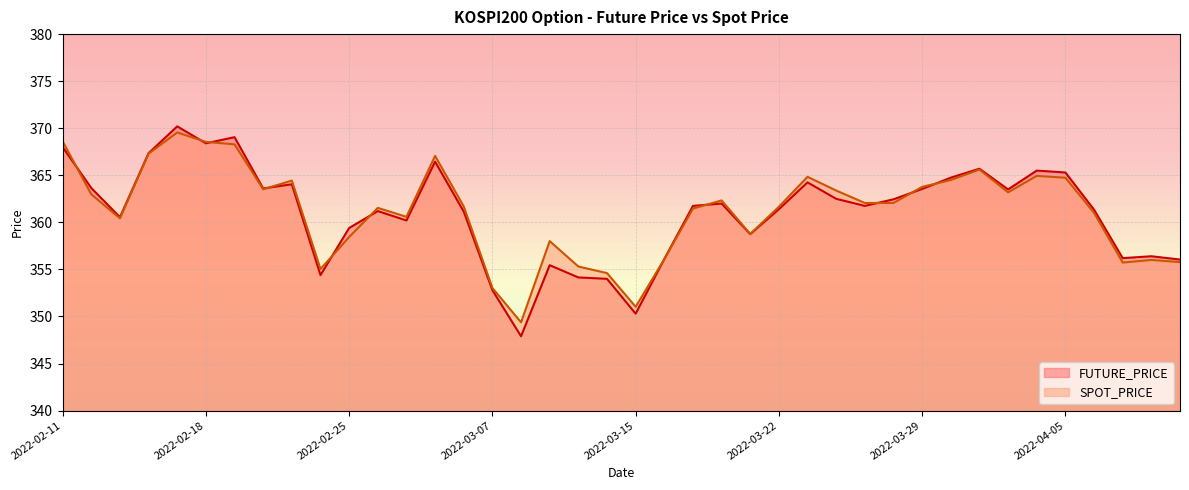

What position from the left is 2022-04-01?

34